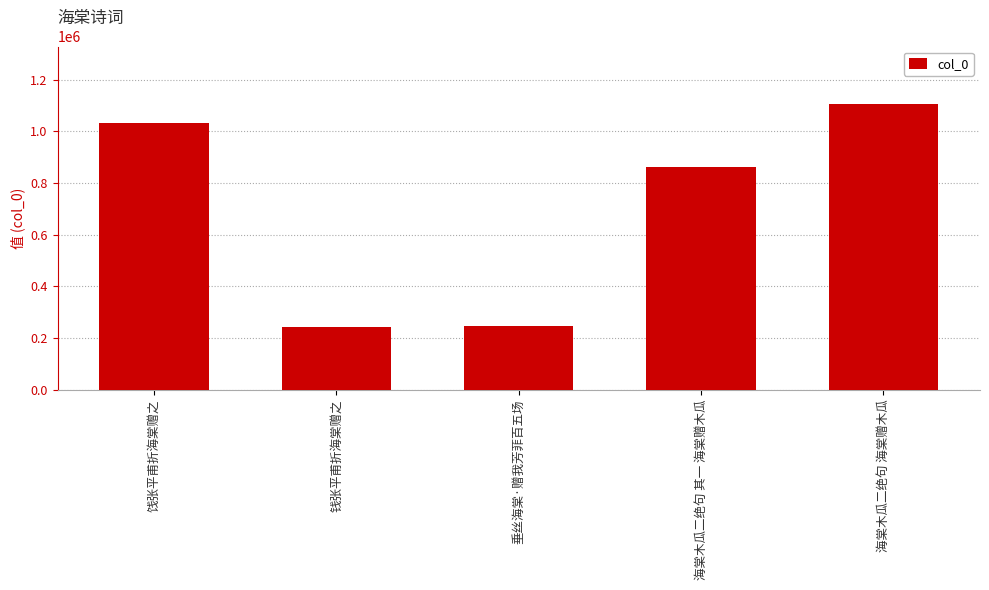

What is the difference between the values at 饯张平甫折海棠赠之 and 海棠木瓜二绝句 其一 海棠赠木瓜?

167510